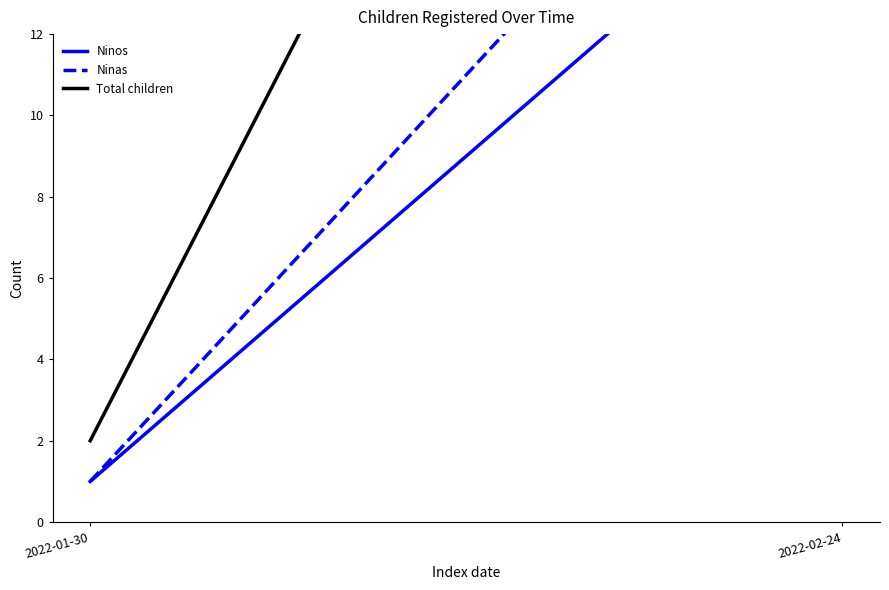

The Total children series shows 10 at 2022-02-24. True or false?

False